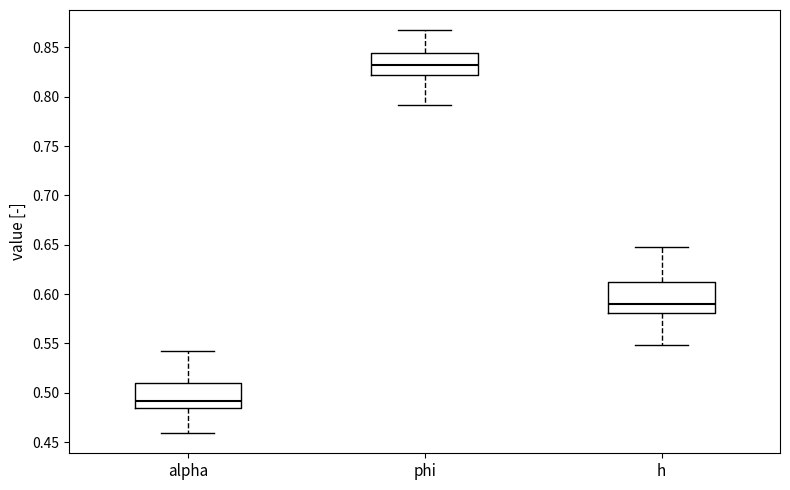

Reading left to right, transcribe this box plot: for each box, give where its median line is, the range the box spans, and where its two whiskers end, as read against the y-axis. The values are not printed on the chart, so give them approximately, as read against the axis.

alpha: median 0.490, box 0.485 to 0.510, whiskers 0.460 to 0.545
phi: median 0.830, box 0.820 to 0.845, whiskers 0.790 to 0.865
h: median 0.590, box 0.580 to 0.610, whiskers 0.550 to 0.645